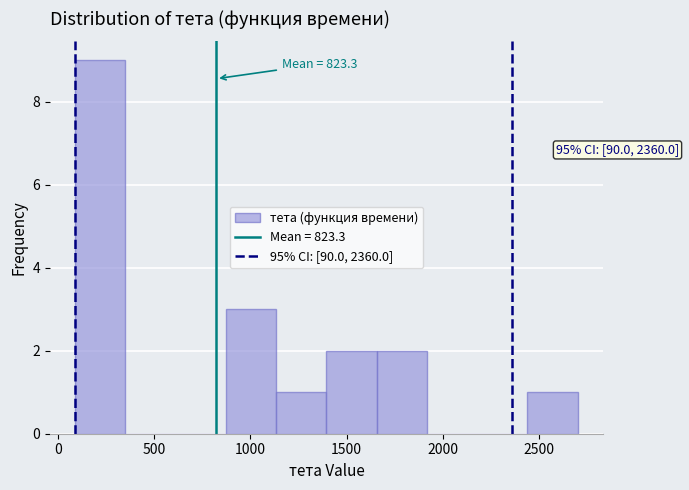

Which range on the x-axis has the tallest bar?

100 to 350